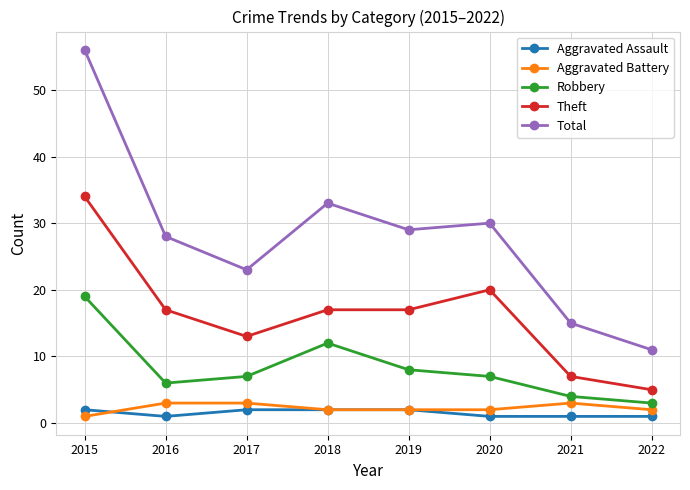

Where is Total nearest to the value 33?

2018